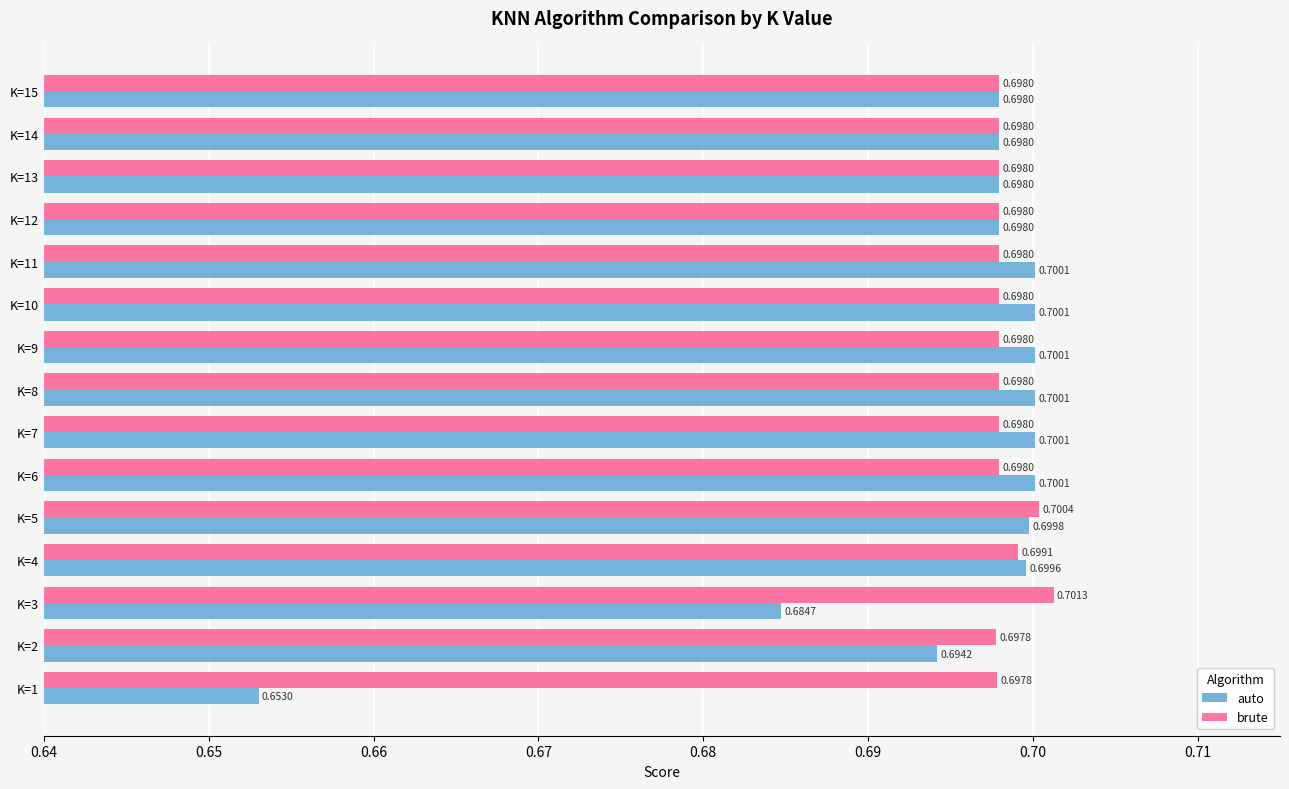

What is the sum of the brute values at K=12 and K=2?

1.4